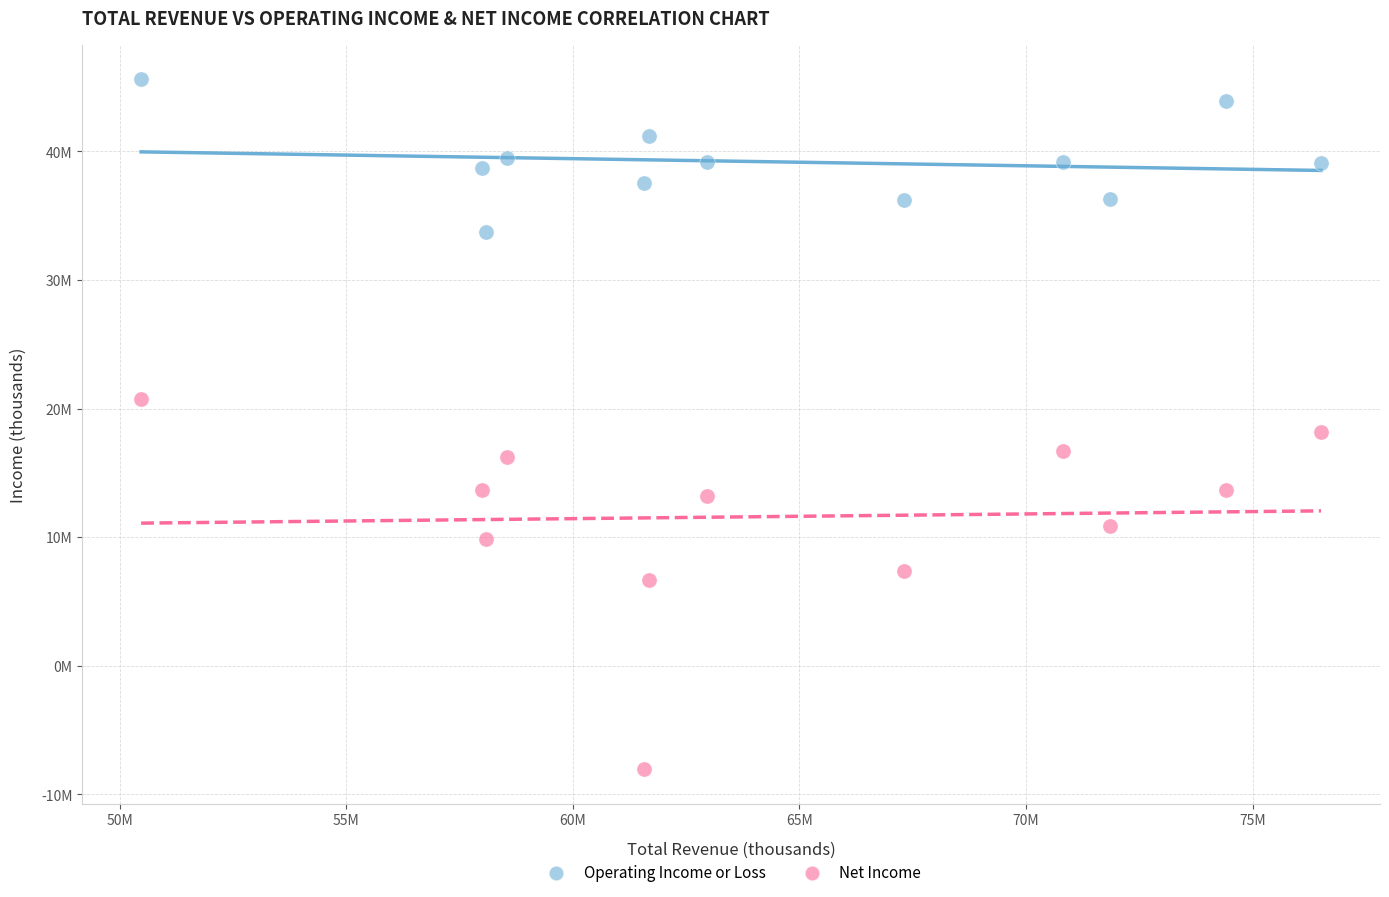

What are all the series names shown in the legend?

Operating Income or Loss, Net Income